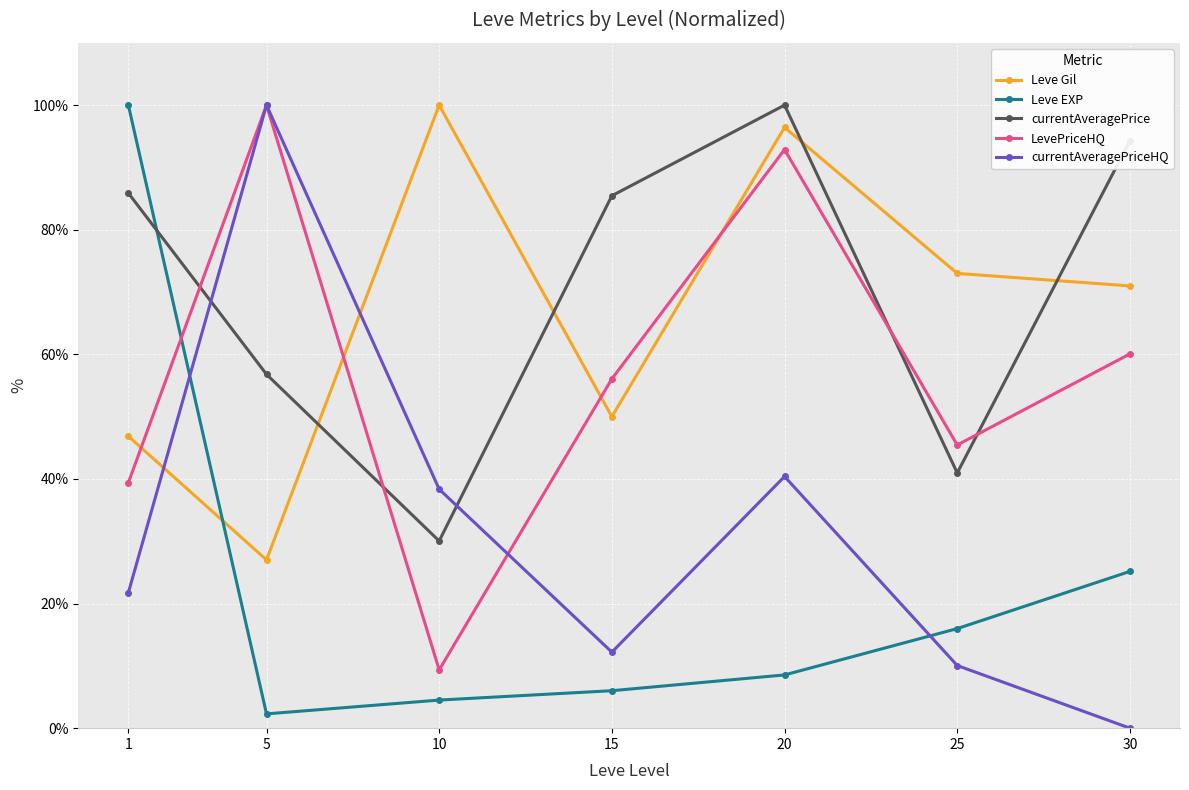

Rank the series at 15 from lowest to highest value.

Leve EXP, currentAveragePriceHQ, Leve Gil, LevePriceHQ, currentAveragePrice